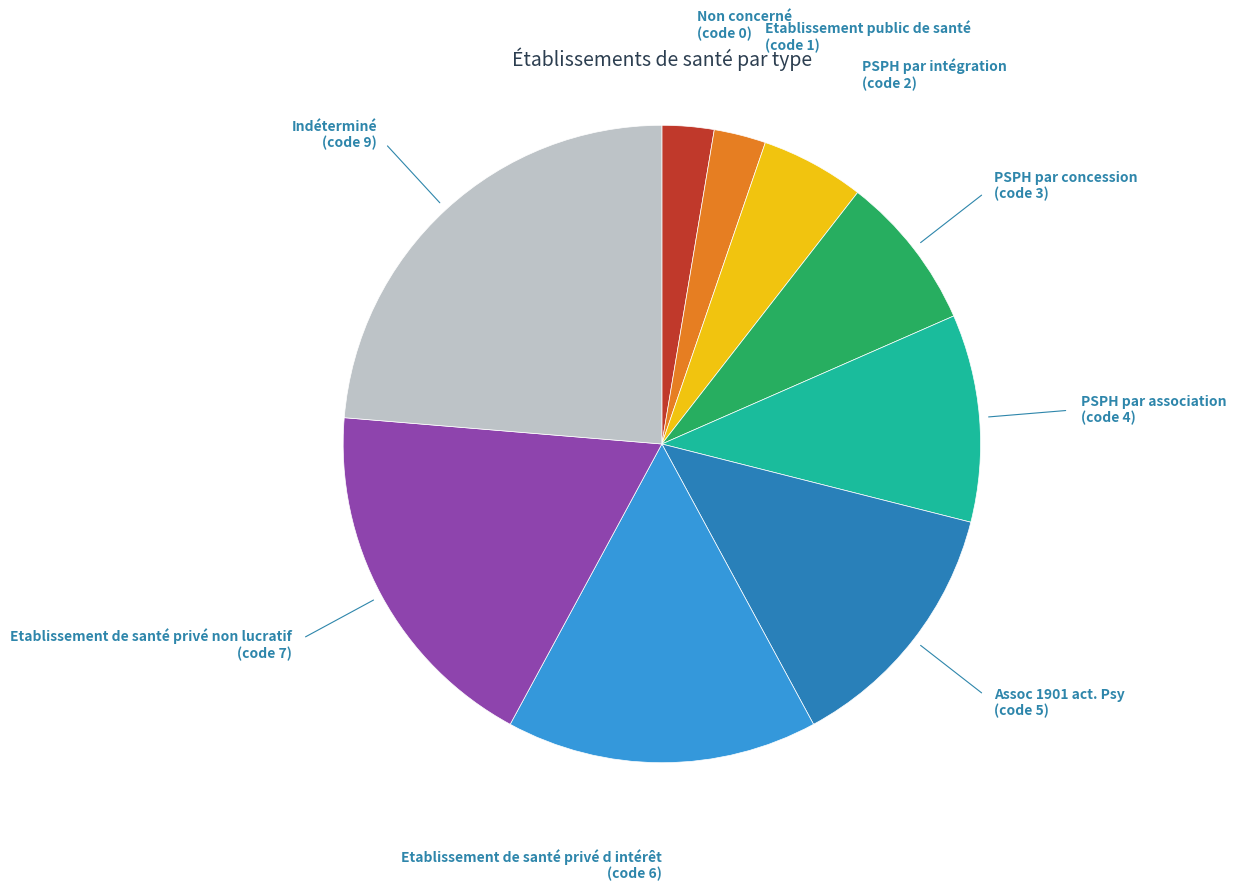

How many segments does this pie chart have?

9